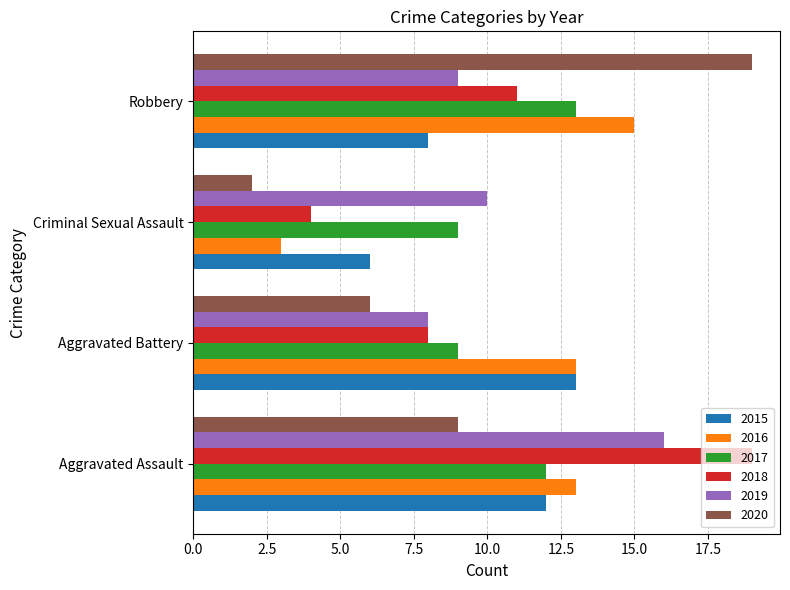

Which series changed the most between Aggravated Assault and Criminal Sexual Assault?

2018